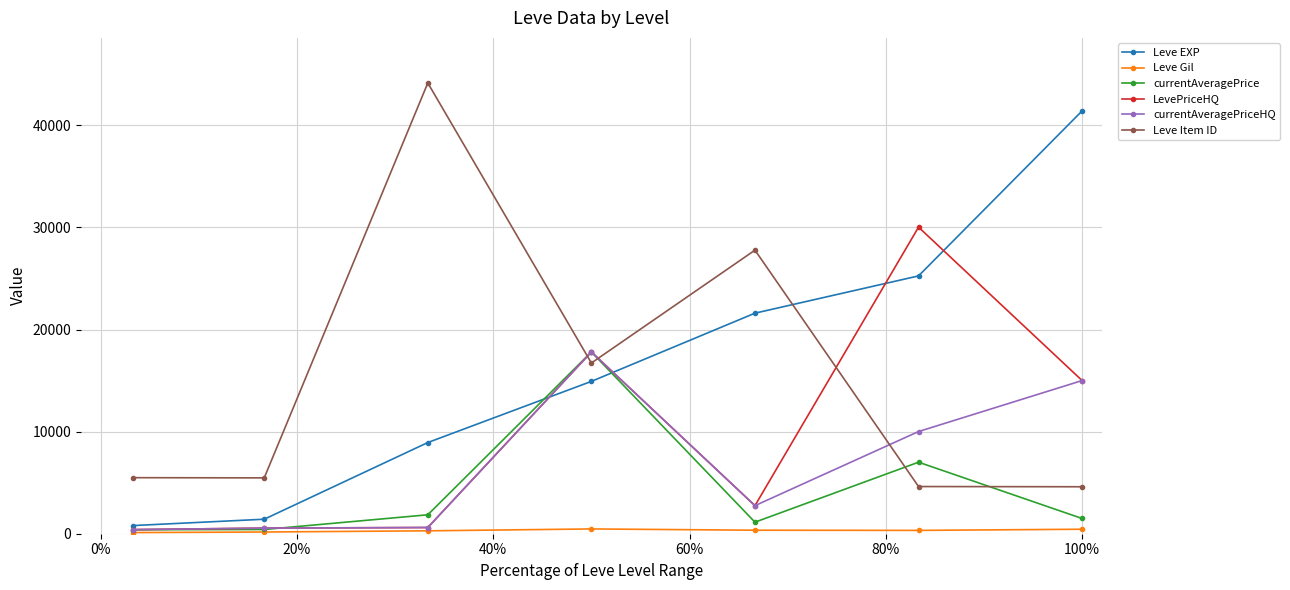

What is the value of the currentAveragePriceHQ point at the 5th from the left?

2749.5